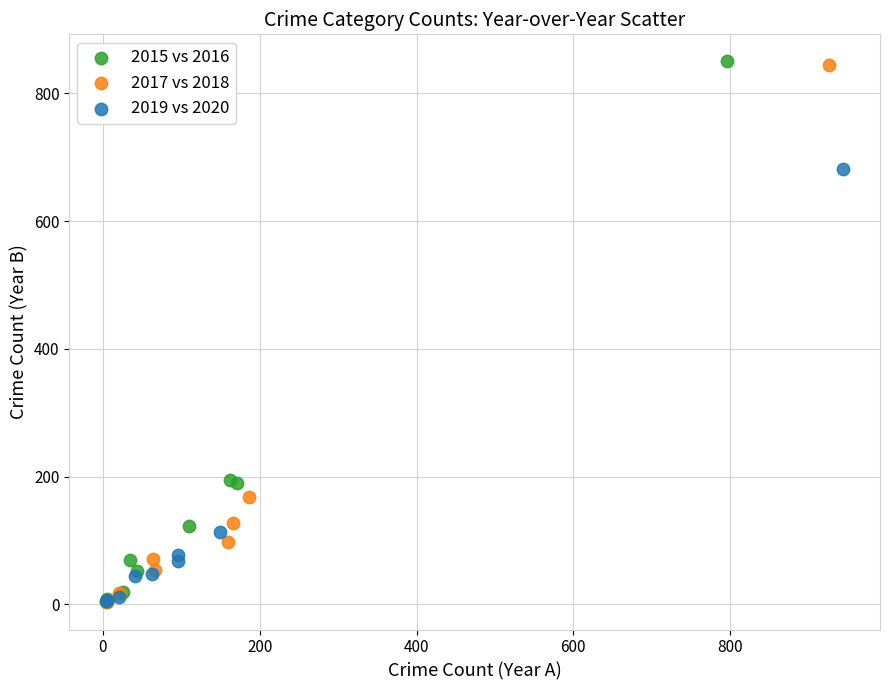

What are all the series names shown in the legend?

2015 vs 2016, 2017 vs 2018, 2019 vs 2020